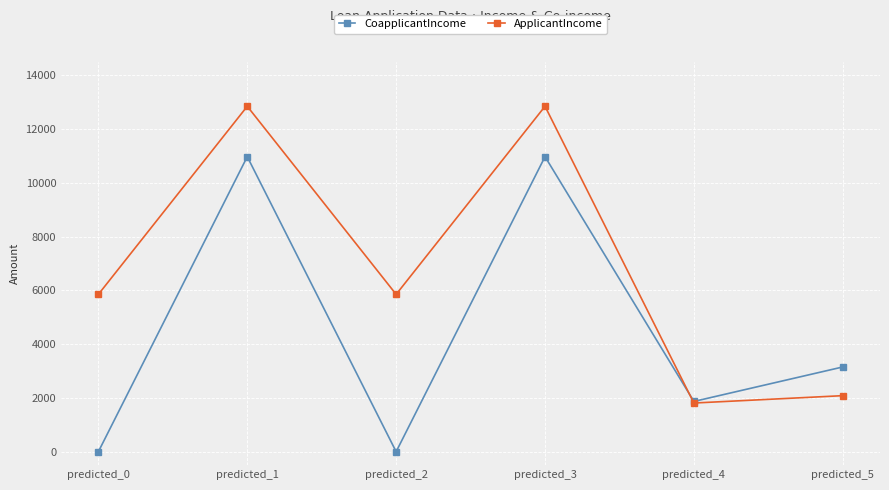

How many distinct data groups are displayed?

2